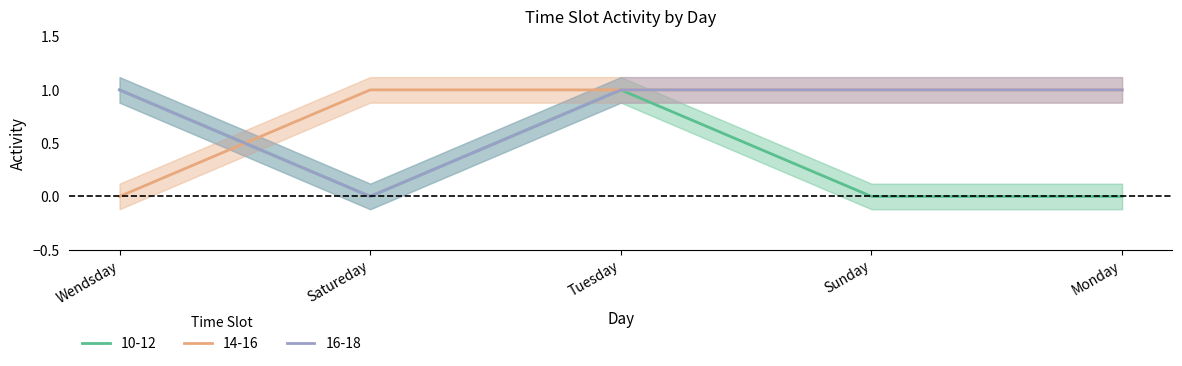

True or false: 14-16 and 16-18 intersect in this chart.

True